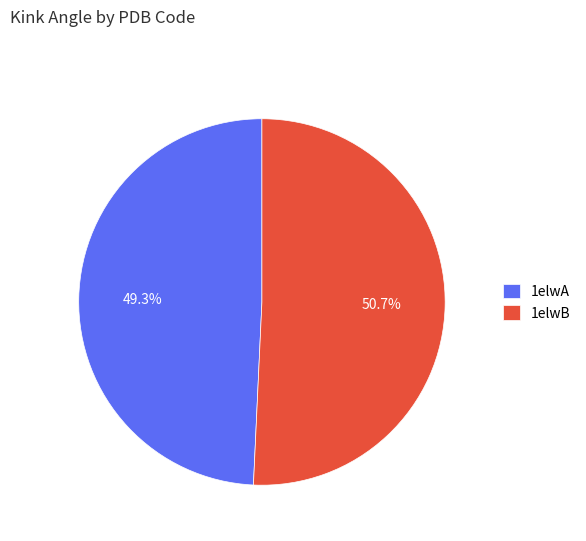

Which has a higher value, 1elwB or 1elwA?

1elwB